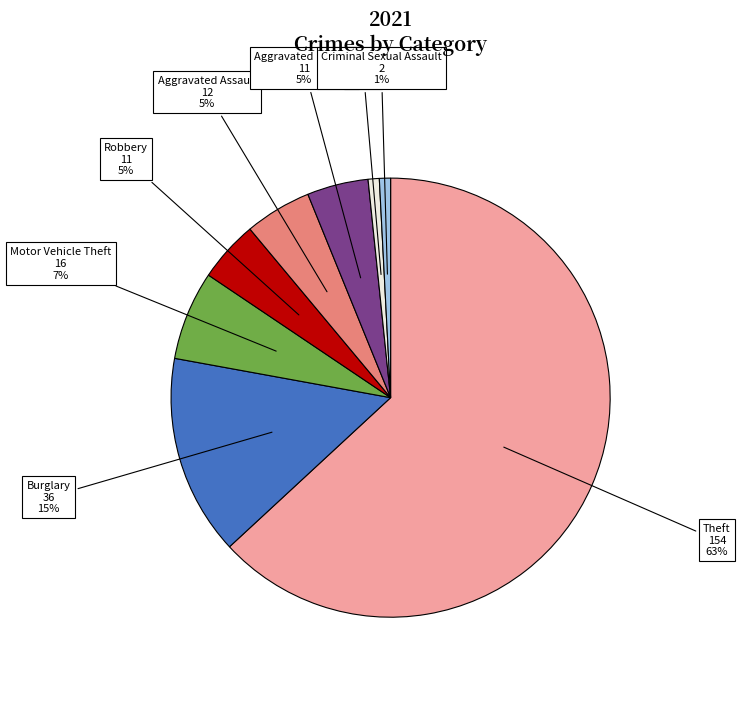

How many slices are in this pie chart?

8